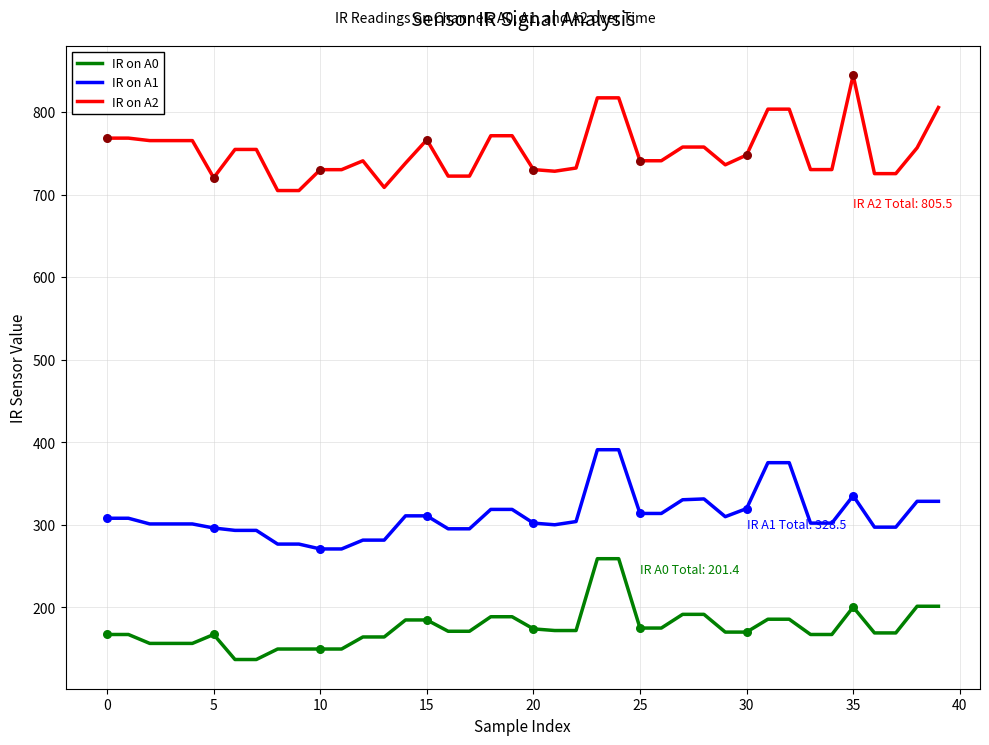

Rank the series by their maximum value, from highest to lowest.

IR on A2, IR on A1, IR on A0